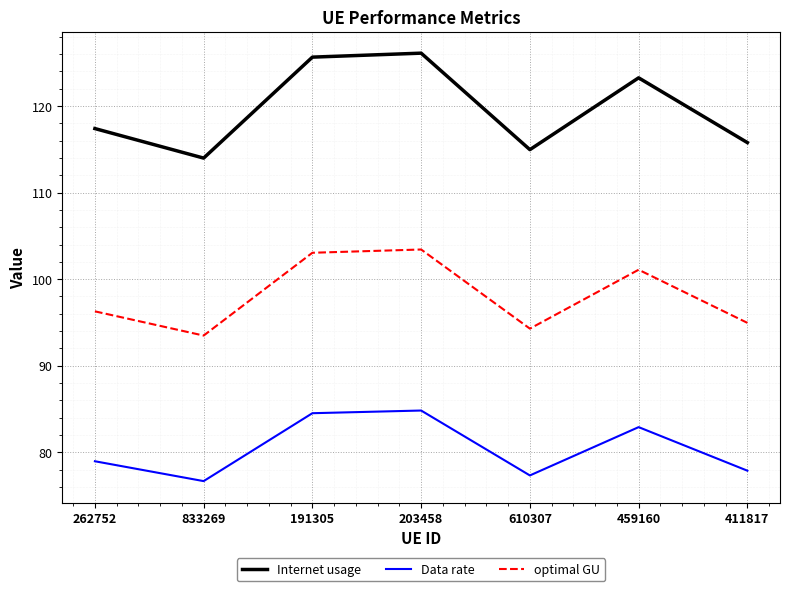

At how many categories does at least one series exceed 112?

7